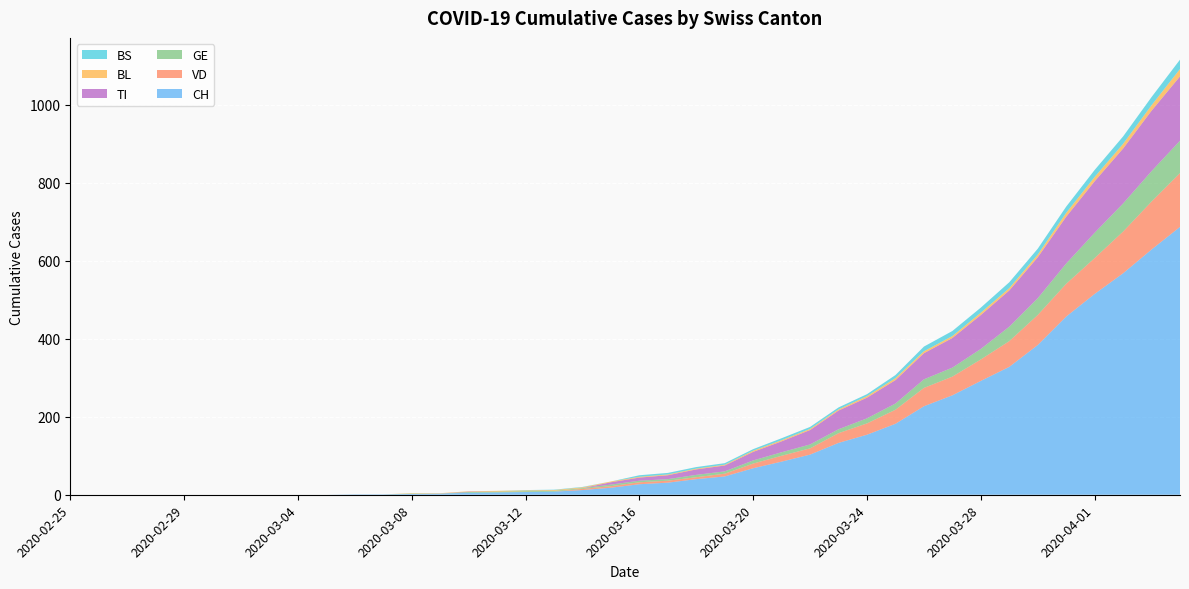

Reading left to right, transcribe all the data shown in this chart.

CH: 2020-02-25=0	2020-02-26=0	2020-02-27=0	2020-02-28=0	2020-02-29=0	2020-03-01=0	2020-03-02=0	2020-03-03=0	2020-03-04=0	2020-03-05=0	2020-03-06=1	2020-03-07=1	2020-03-08=2	2020-03-09=3	2020-03-10=5	2020-03-11=6	2020-03-12=7	2020-03-13=8	2020-03-14=12	2020-03-15=18	2020-03-16=27	2020-03-17=31	2020-03-18=40	2020-03-19=47	2020-03-20=68	2020-03-21=85	2020-03-22=103	2020-03-23=133	2020-03-24=154	2020-03-25=182	2020-03-26=227	2020-03-27=255	2020-03-28=292	2020-03-29=328	2020-03-30=384	2020-03-31=457	2020-04-01=515	2020-04-02=568	2020-04-03=629	2020-04-04=687
VD: 2020-02-25=0	2020-02-26=0	2020-02-27=0	2020-02-28=0	2020-02-29=0	2020-03-01=0	2020-03-02=0	2020-03-03=0	2020-03-04=0	2020-03-05=0	2020-03-06=0	2020-03-07=0	2020-03-08=0	2020-03-09=0	2020-03-10=0	2020-03-11=0	2020-03-12=0	2020-03-13=0	2020-03-14=3	2020-03-15=4	2020-03-16=5	2020-03-17=5	2020-03-18=5	2020-03-19=7	2020-03-20=12	2020-03-21=15	2020-03-22=16	2020-03-23=25	2020-03-24=29	2020-03-25=36	2020-03-26=47	2020-03-27=48	2020-03-28=55	2020-03-29=66	2020-03-30=77	2020-03-31=84	2020-04-01=92	2020-04-02=107	2020-04-03=123	2020-04-04=138
GE: 2020-02-25=0	2020-02-26=0	2020-02-27=0	2020-02-28=0	2020-02-29=0	2020-03-01=0	2020-03-02=0	2020-03-03=0	2020-03-04=0	2020-03-05=0	2020-03-06=0	2020-03-07=0	2020-03-08=1	2020-03-09=0	2020-03-10=2	2020-03-11=2	2020-03-12=2	2020-03-13=2	2020-03-14=2	2020-03-15=4	2020-03-16=4	2020-03-17=4	2020-03-18=6	2020-03-19=6	2020-03-20=8	2020-03-21=9	2020-03-22=10	2020-03-23=10	2020-03-24=13	2020-03-25=16	2020-03-26=22	2020-03-27=23	2020-03-28=27	2020-03-29=37	2020-03-30=43	2020-03-31=52	2020-04-01=65	2020-04-02=72	2020-04-03=78	2020-04-04=83
TI: 2020-02-25=0	2020-02-26=0	2020-02-27=0	2020-02-28=0	2020-02-29=0	2020-03-01=0	2020-03-02=0	2020-03-03=0	2020-03-04=0	2020-03-05=0	2020-03-06=0	2020-03-07=0	2020-03-08=0	2020-03-09=0	2020-03-10=1	2020-03-11=0	2020-03-12=0	2020-03-13=0	2020-03-14=0	2020-03-15=6	2020-03-16=8	2020-03-17=10	2020-03-18=14	2020-03-19=15	2020-03-20=22	2020-03-21=28	2020-03-22=37	2020-03-23=48	2020-03-24=53	2020-03-25=60	2020-03-26=67	2020-03-27=76	2020-03-28=87	2020-03-29=93	2020-03-30=105	2020-03-31=120	2020-04-01=132	2020-04-02=141	2020-04-03=155	2020-04-04=165
BL: 2020-02-25=0	2020-02-26=0	2020-02-27=0	2020-02-28=0	2020-02-29=0	2020-03-01=0	2020-03-02=0	2020-03-03=0	2020-03-04=0	2020-03-05=0	2020-03-06=0	2020-03-07=0	2020-03-08=1	2020-03-09=1	2020-03-10=1	2020-03-11=2	2020-03-12=2	2020-03-13=2	2020-03-14=2	2020-03-15=2	2020-03-16=2	2020-03-17=2	2020-03-18=2	2020-03-19=2	2020-03-20=3	2020-03-21=3	2020-03-22=3	2020-03-23=3	2020-03-24=4	2020-03-25=5	2020-03-26=5	2020-03-27=5	2020-03-28=6	2020-03-29=6	2020-03-30=7	2020-03-31=10	2020-04-01=11	2020-04-02=12	2020-04-03=14	2020-04-04=19
BS: 2020-02-25=0	2020-02-26=0	2020-02-27=0	2020-02-28=0	2020-02-29=0	2020-03-01=0	2020-03-02=0	2020-03-03=0	2020-03-04=0	2020-03-05=0	2020-03-06=0	2020-03-07=0	2020-03-08=0	2020-03-09=0	2020-03-10=0	2020-03-11=0	2020-03-12=1	2020-03-13=1	2020-03-14=1	2020-03-15=0	2020-03-16=4	2020-03-17=4	2020-03-18=4	2020-03-19=4	2020-03-20=4	2020-03-21=5	2020-03-22=5	2020-03-23=5	2020-03-24=5	2020-03-25=8	2020-03-26=12	2020-03-27=13	2020-03-28=13	2020-03-29=15	2020-03-30=15	2020-03-31=16	2020-04-01=18	2020-04-02=19	2020-04-03=21	2020-04-04=24